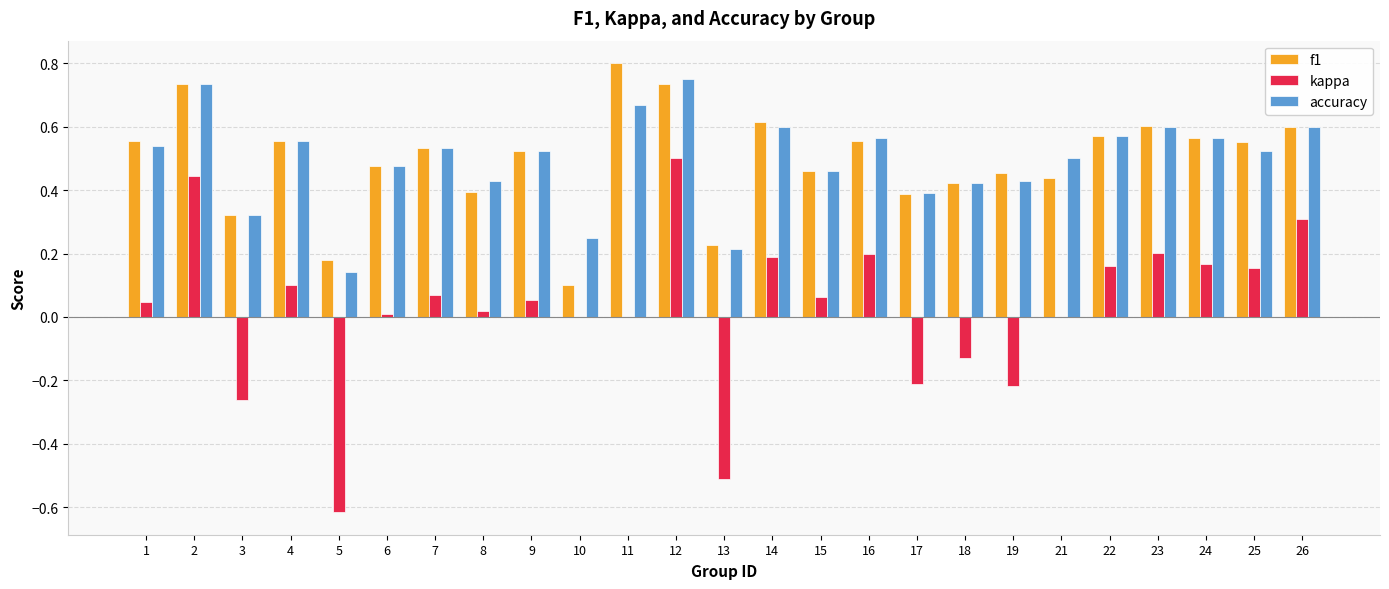

What is the sum of all accuracy values?

12.4